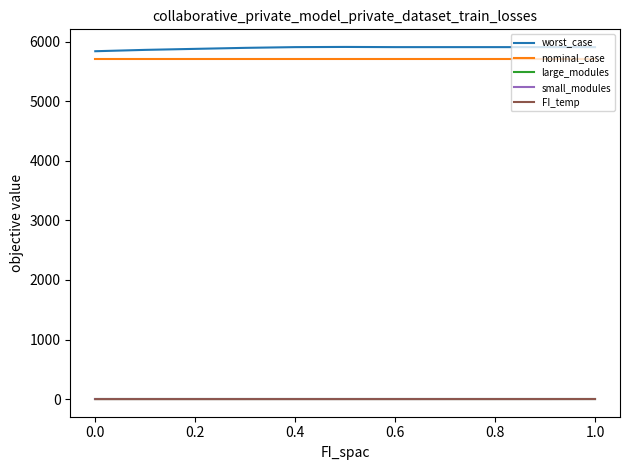

What is the greatest value displayed?

5910.5